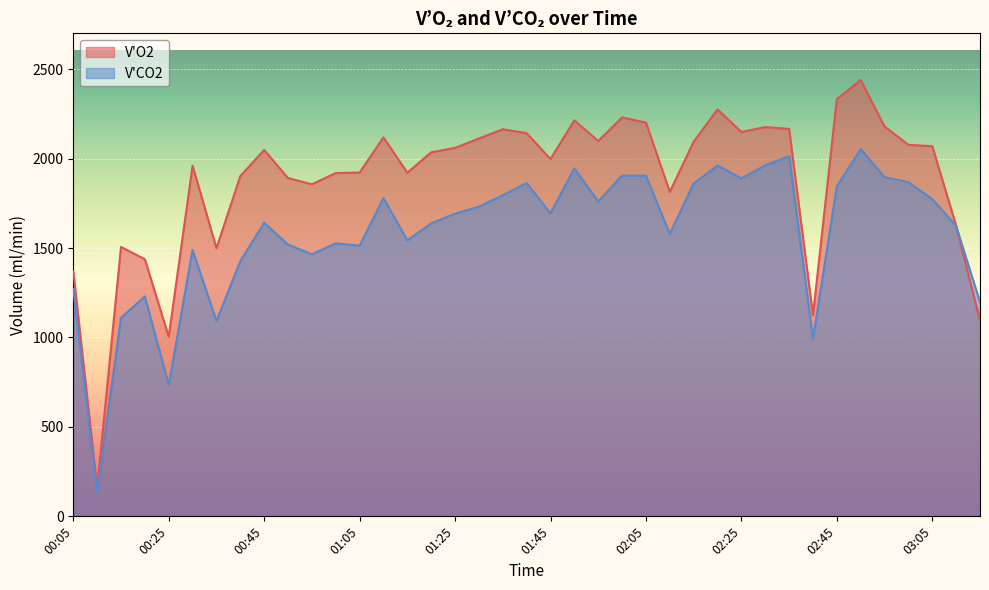

At which category does V'CO2 reach its first local peak?

00:20